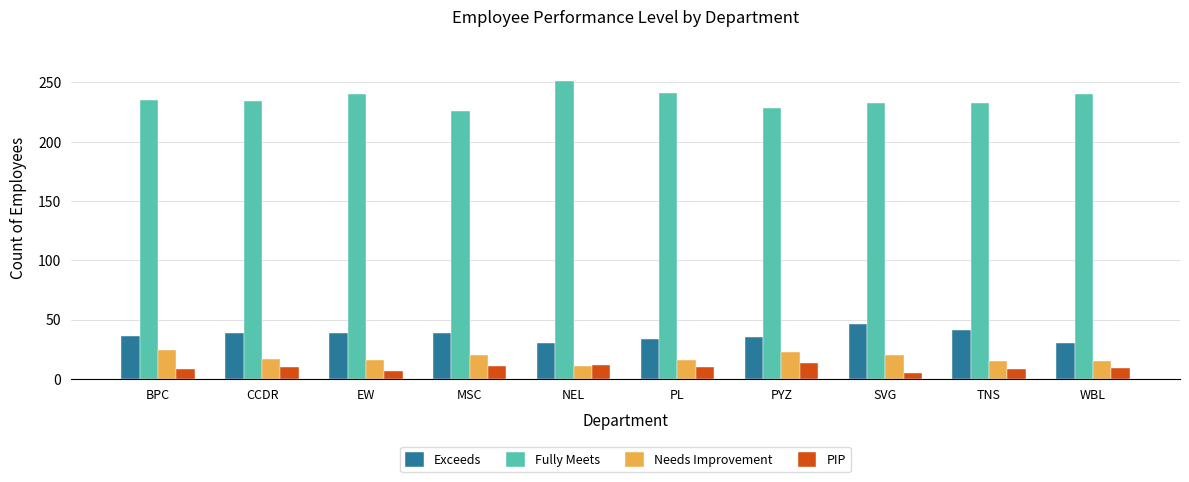

What is the lowest value of the Fully Meets series?

226